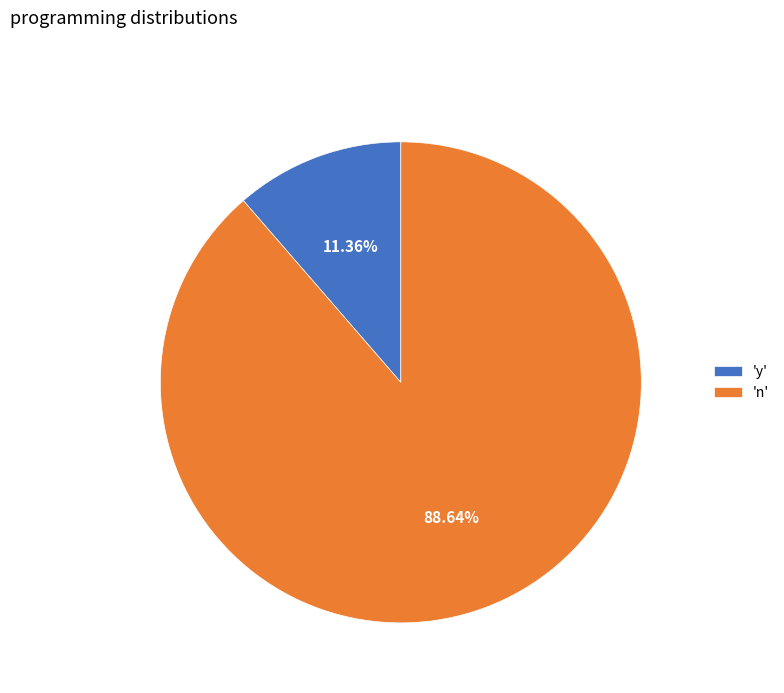

How many slices are in this pie chart?

2